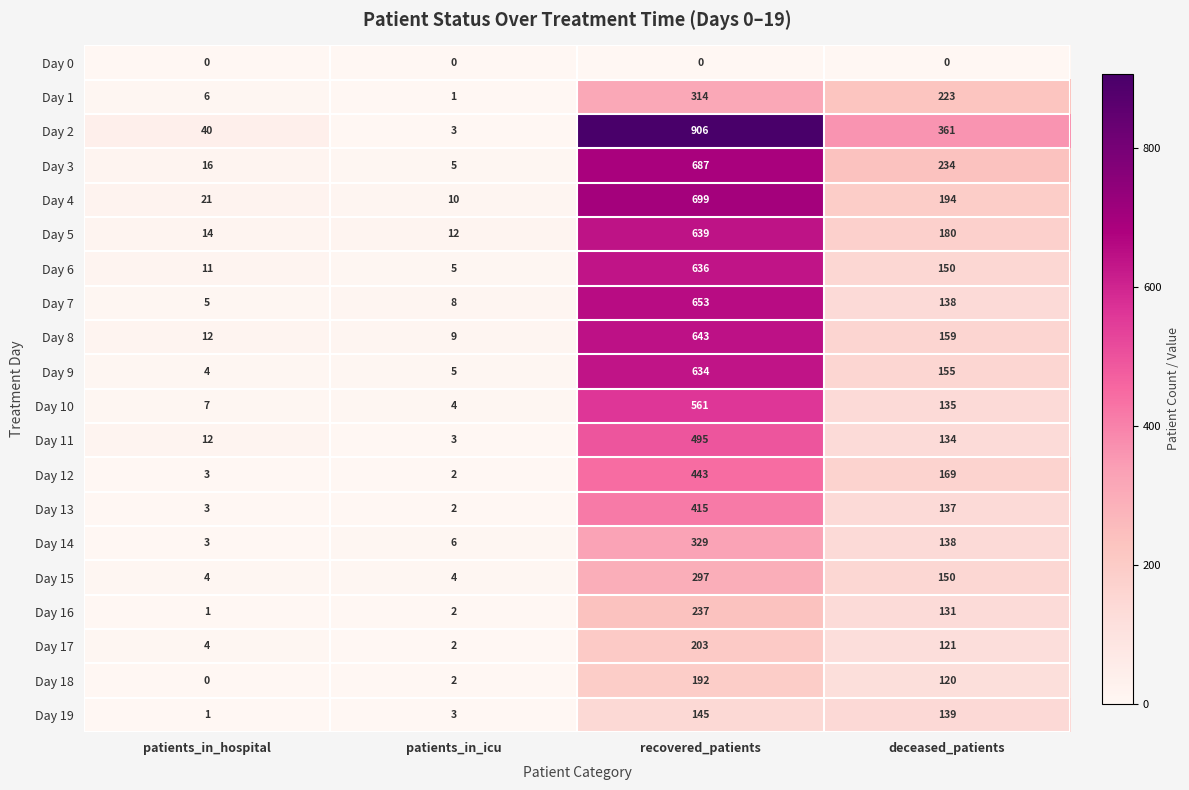

Where is Day 2 nearest to the value 454?

deceased_patients